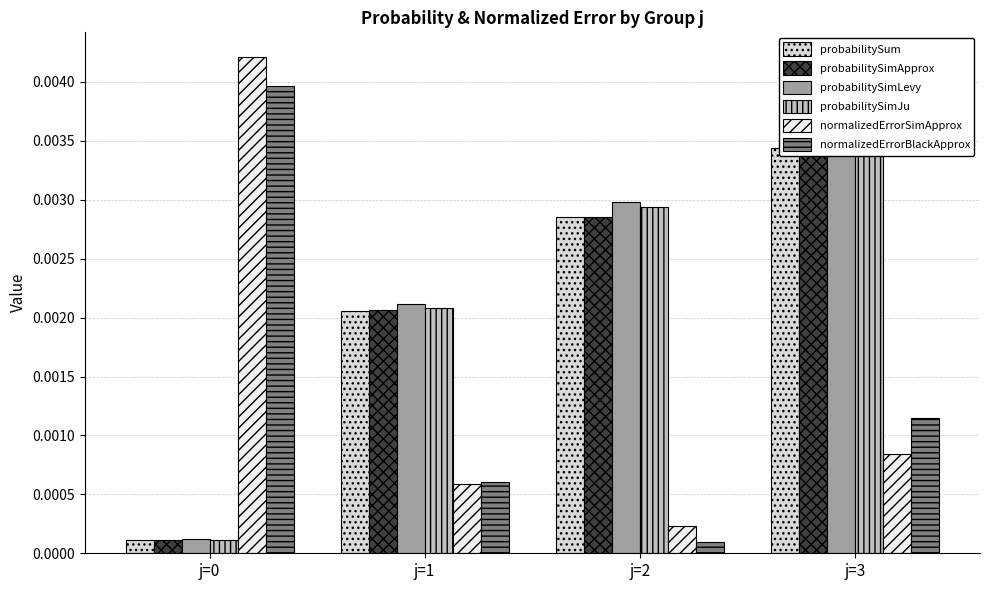

How many bars are there in total?

24